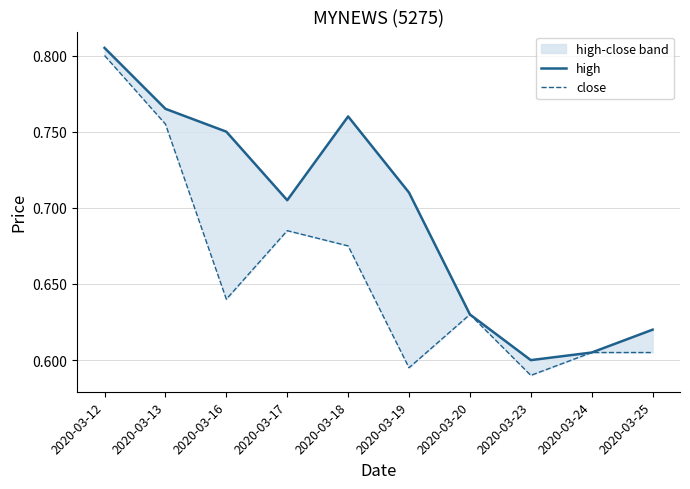

Reading left to right, transcribe all the data shown in this chart.

high: 2020-03-12=0.8	2020-03-13=0.8	2020-03-16=0.8	2020-03-17=0.7	2020-03-18=0.8	2020-03-19=0.7	2020-03-20=0.6	2020-03-23=0.6	2020-03-24=0.6	2020-03-25=0.6
close: 2020-03-12=0.8	2020-03-13=0.8	2020-03-16=0.6	2020-03-17=0.7	2020-03-18=0.7	2020-03-19=0.6	2020-03-20=0.6	2020-03-23=0.6	2020-03-24=0.6	2020-03-25=0.6